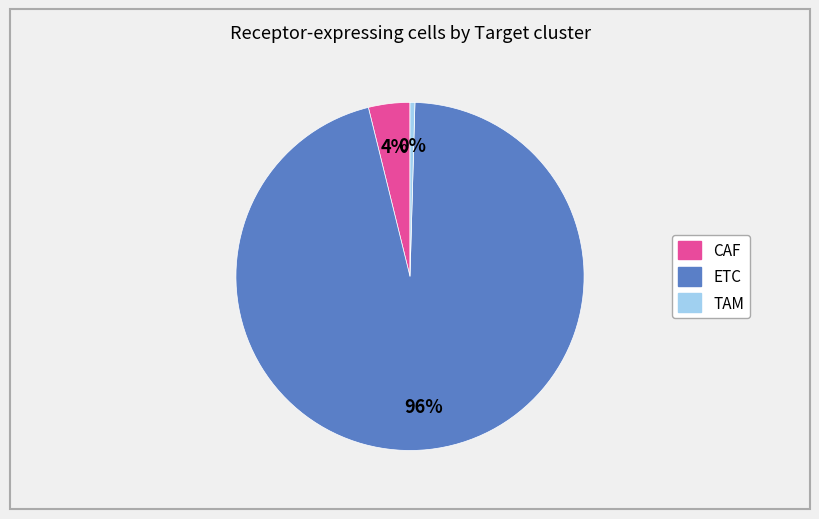

Which slice represents more than half of the pie?

ETC